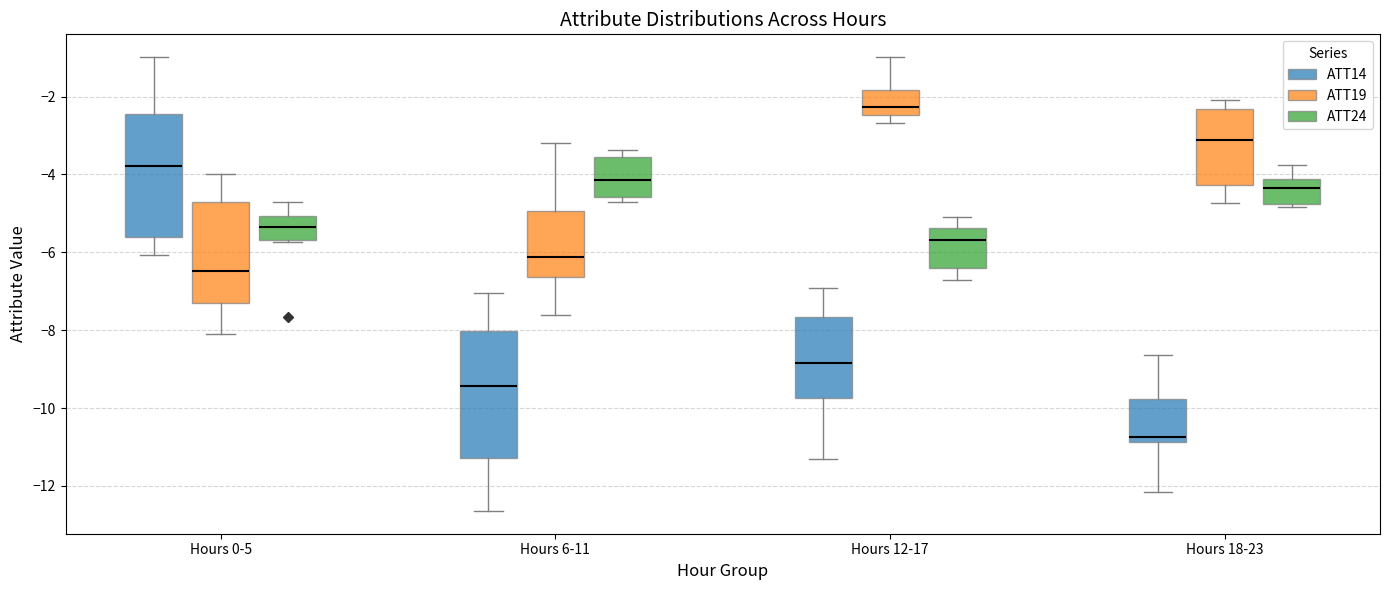

Where does the median line of the box for Hours 0-5 (ATT14) sit on the y-axis? The values are not printed on the chart, so give them approximately, as read against the axis.

-3.8